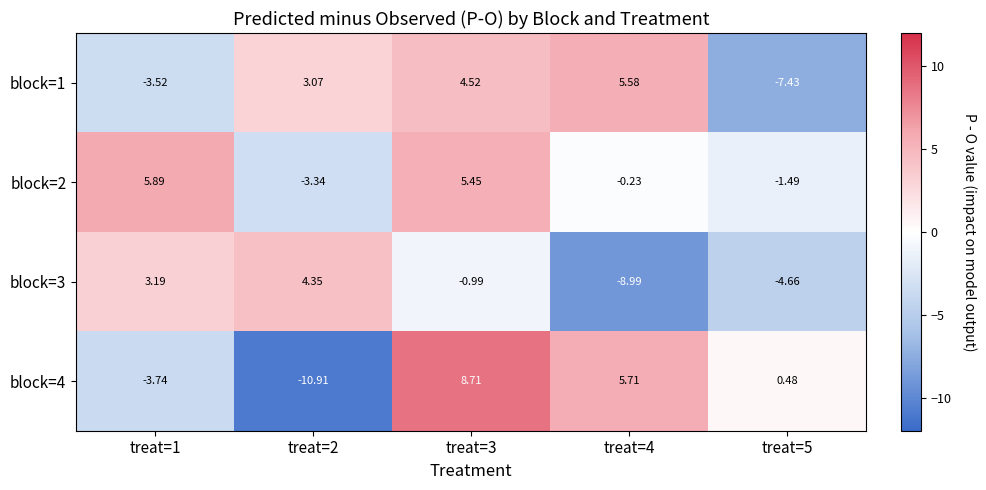

Is the value of block=1 at treat=2 greater than the value of block=3 at treat=4?

Yes